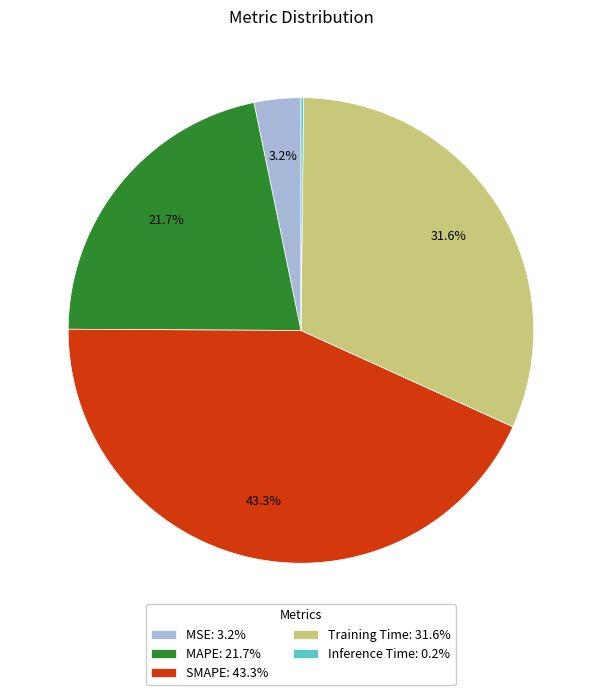

Which has a higher value, SMAPE: 43.3% or Training Time: 31.6%?

SMAPE: 43.3%